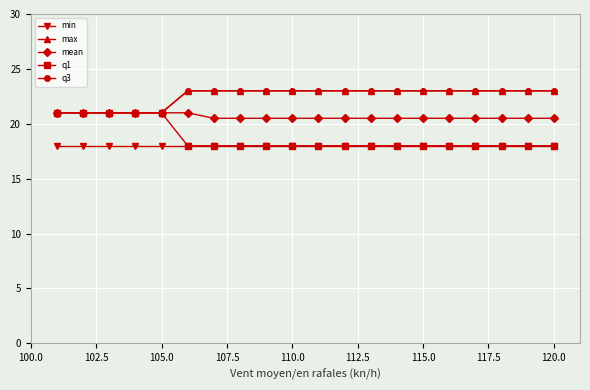

Is this an area chart (filled region under the line)?

No